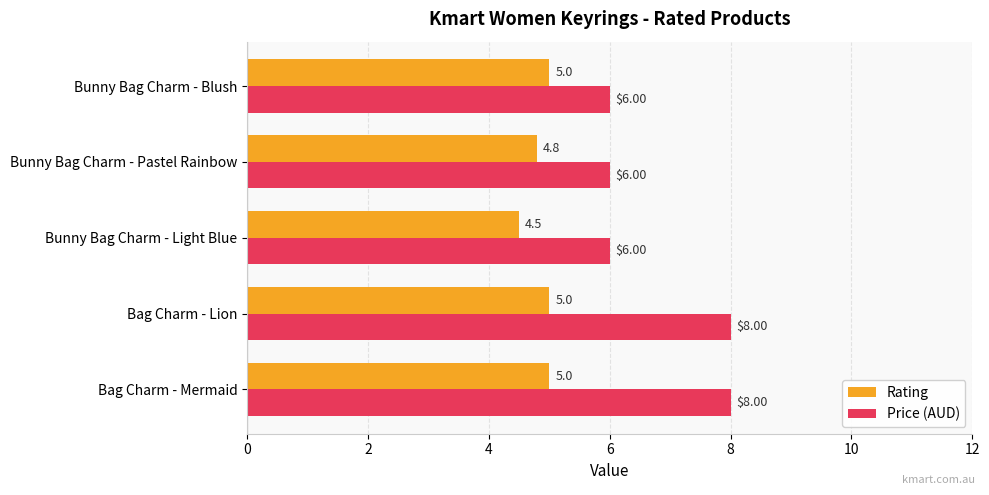

What is the difference between the maximum and minimum values in the Rating series?

0.5